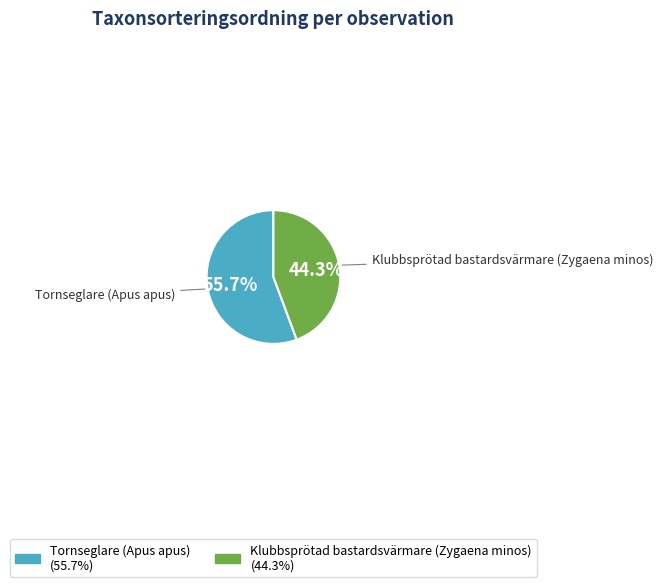

Combined, what portion of the pie is Tornseglare (Apus apus) and Klubbsprötad bastardsvärmare (Zygaena minos)?

100.0%